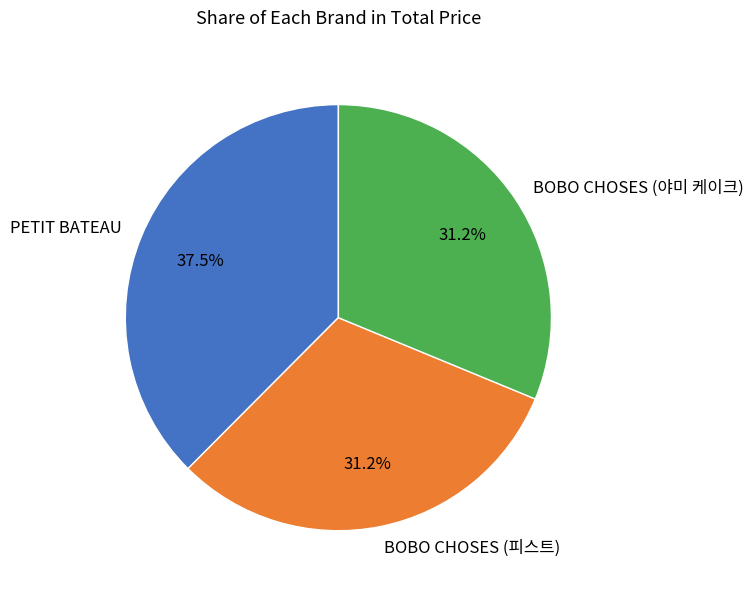

Is there a majority slice in this chart?

No